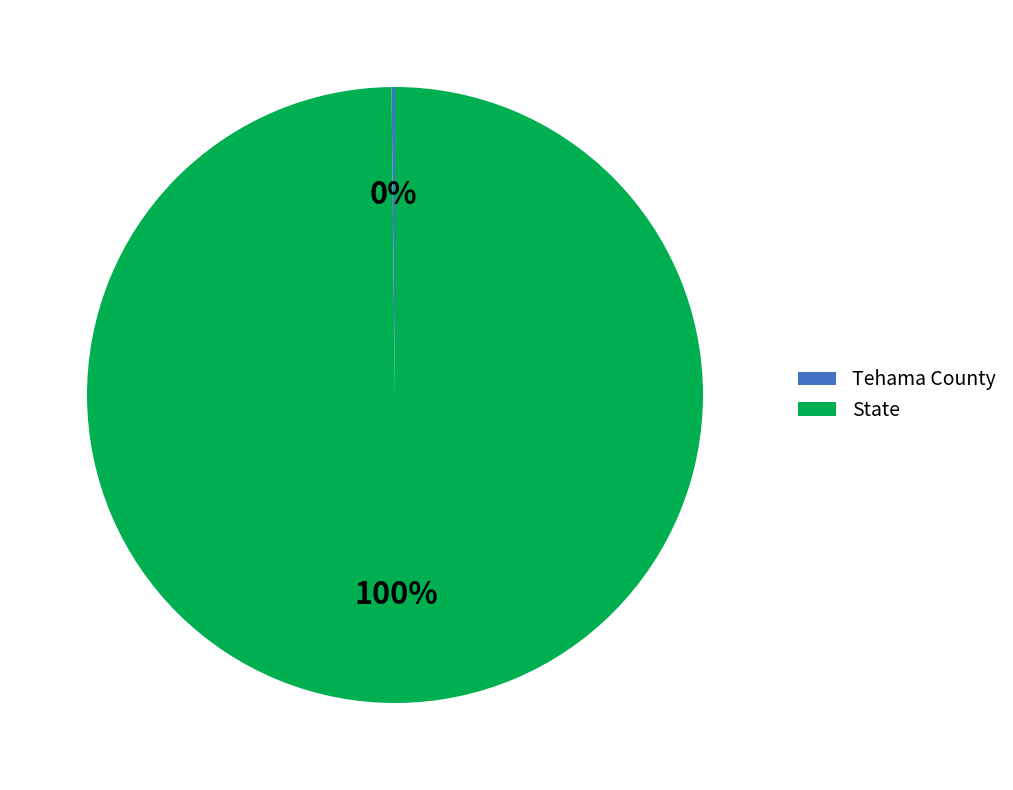

Which slice is the largest?

State